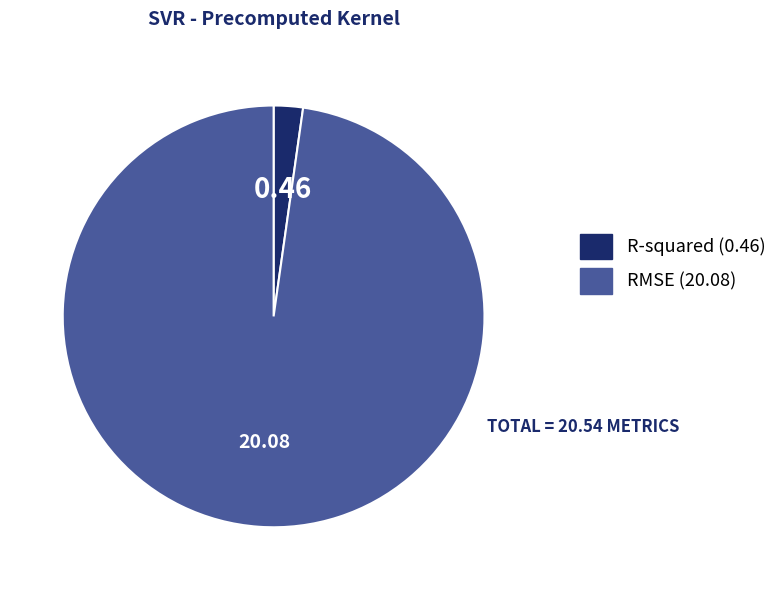

How many segments does this pie chart have?

2